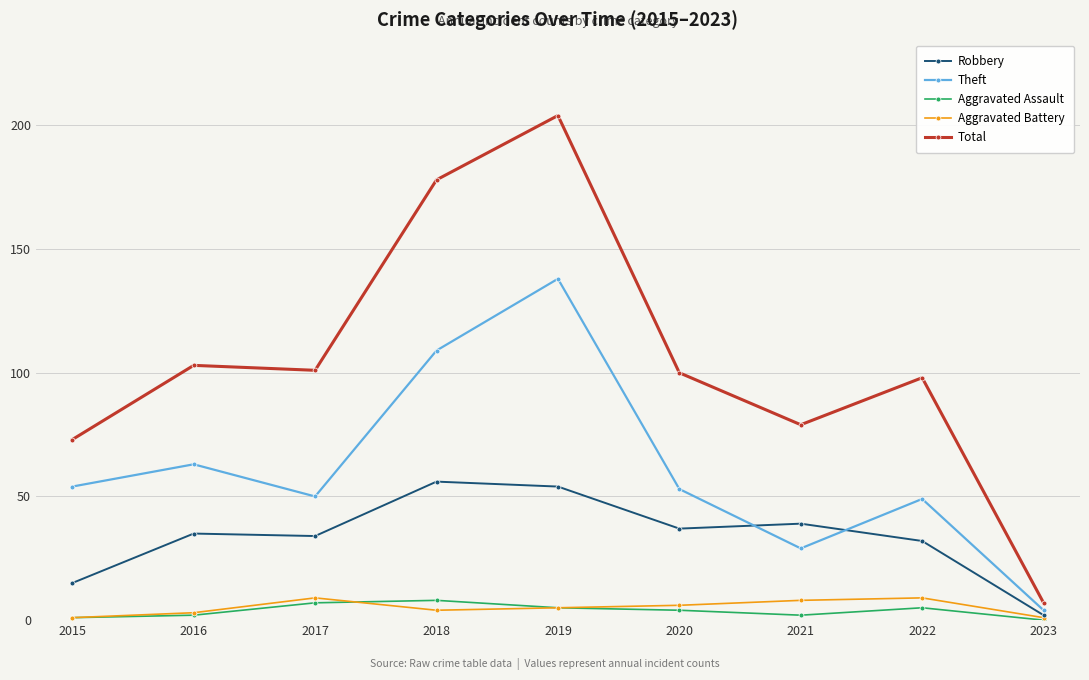

True or false: Theft and Total intersect in this chart.

False